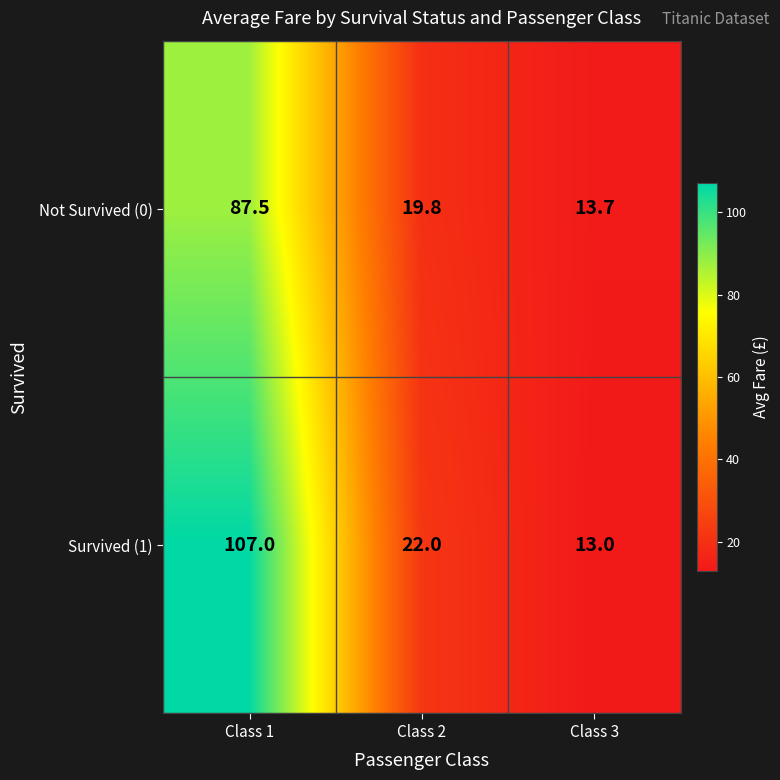

At which label is Survived (1) closest to 60?

Class 2